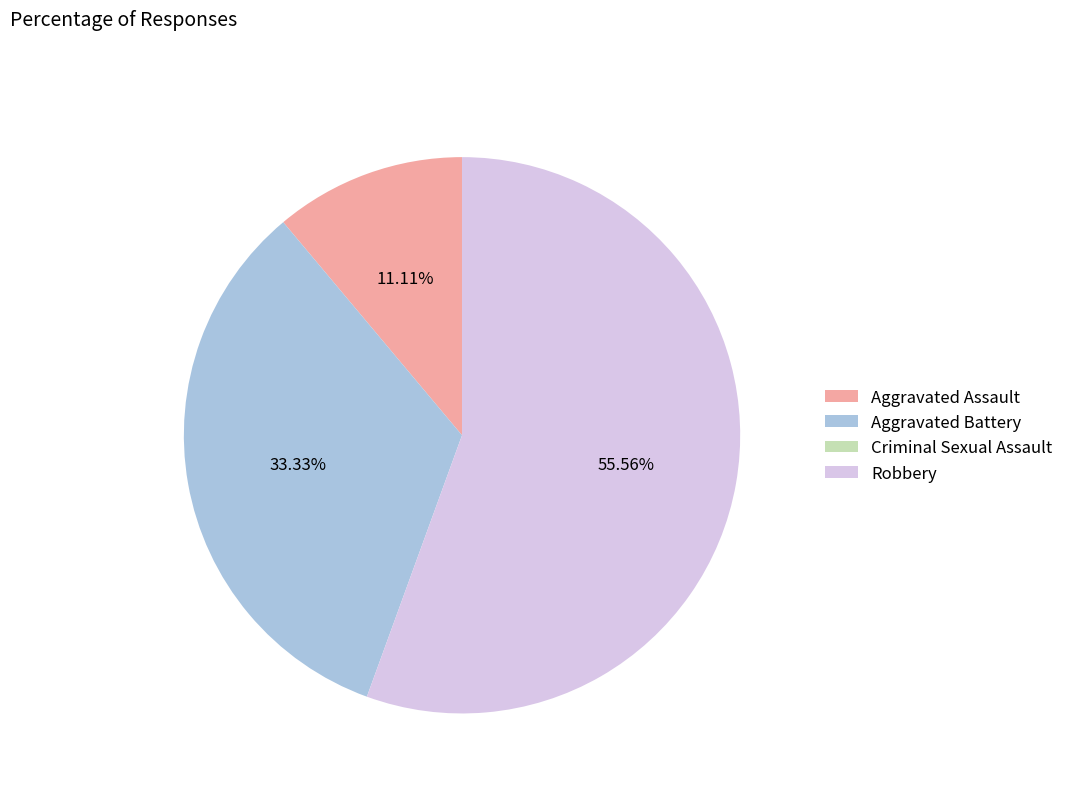

Which category has the biggest portion of the pie?

Robbery